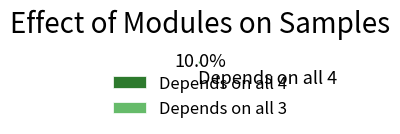

Which slice is the largest?

Depends on all 4